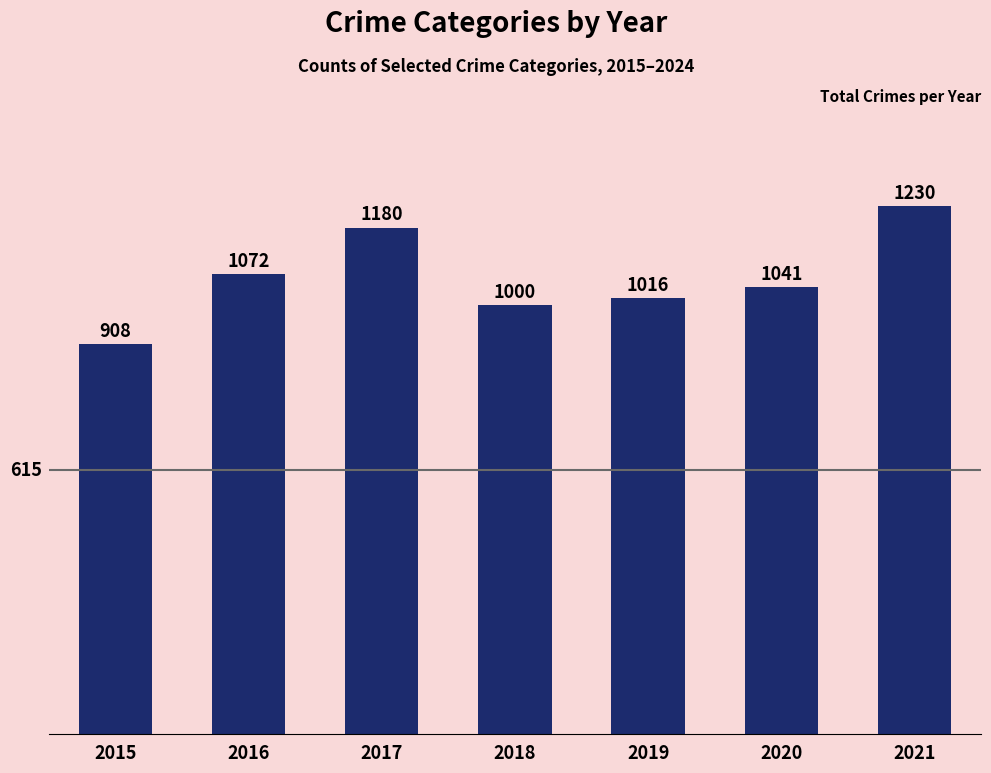

What is the difference between the second highest and second lowest values?

180